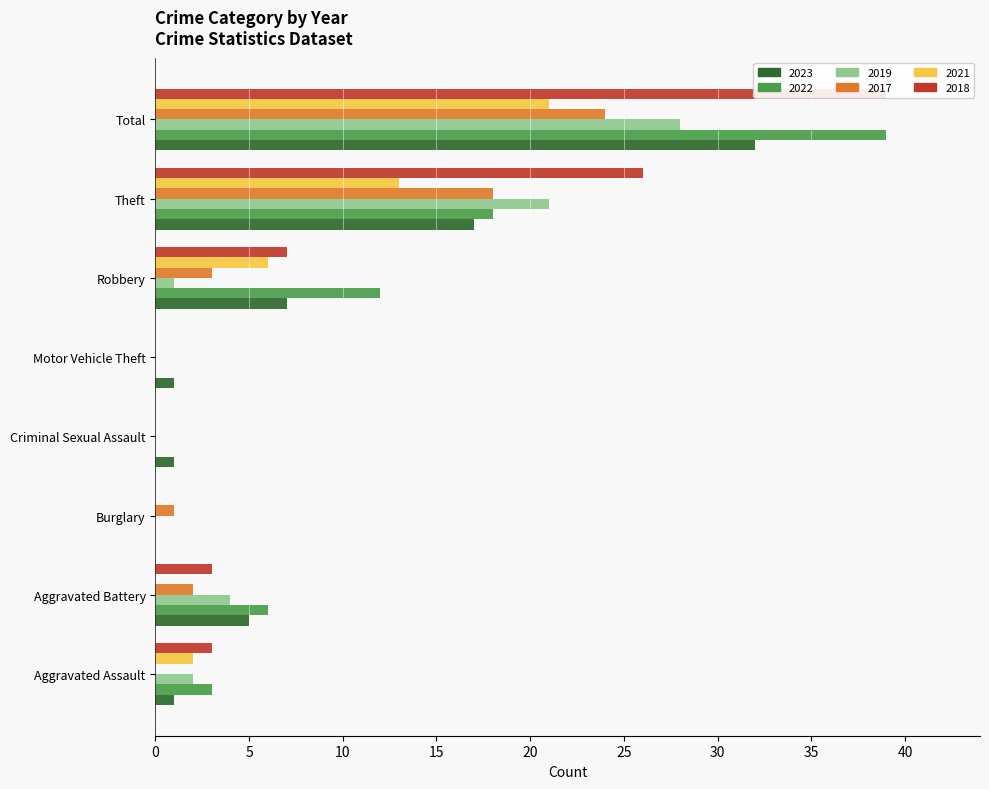

List the series in order of their peak value, highest first.

2022, 2018, 2023, 2019, 2017, 2021